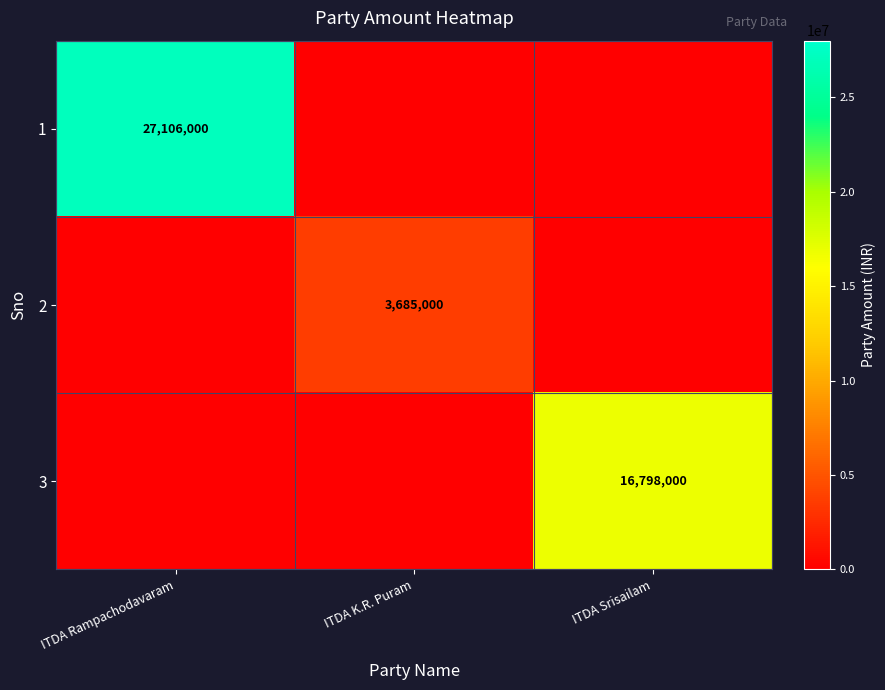

Is it true that 3 equals 16798000 at ITDA Srisailam?

True